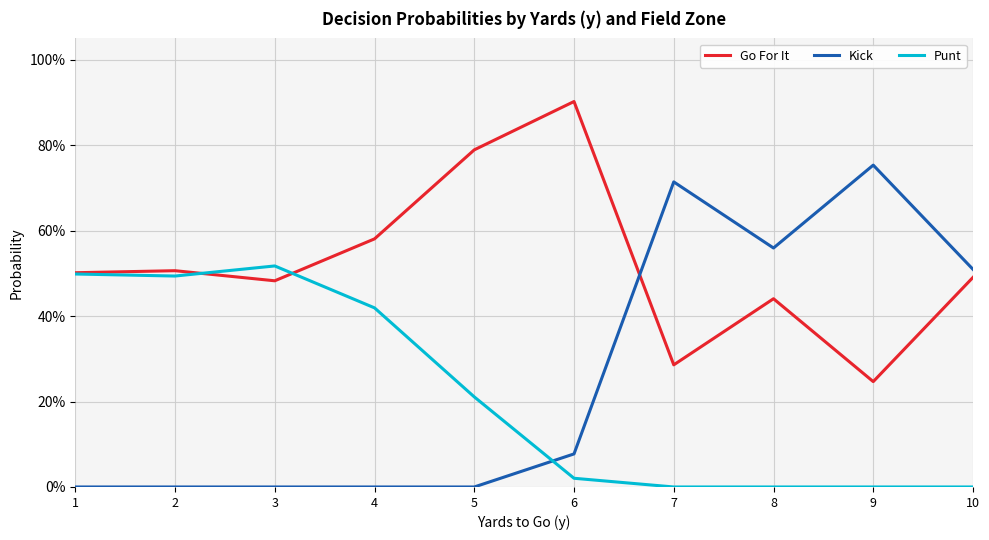

What are all the series names shown in the legend?

Go For It, Kick, Punt